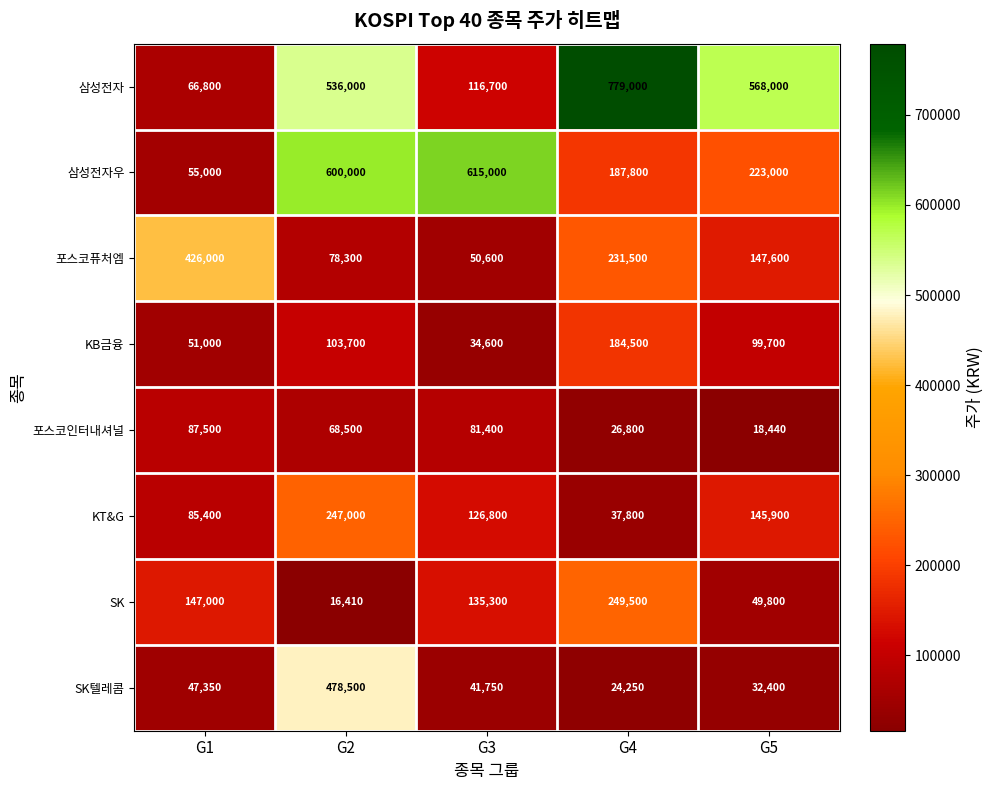

Count the number of categories in the chart.

5